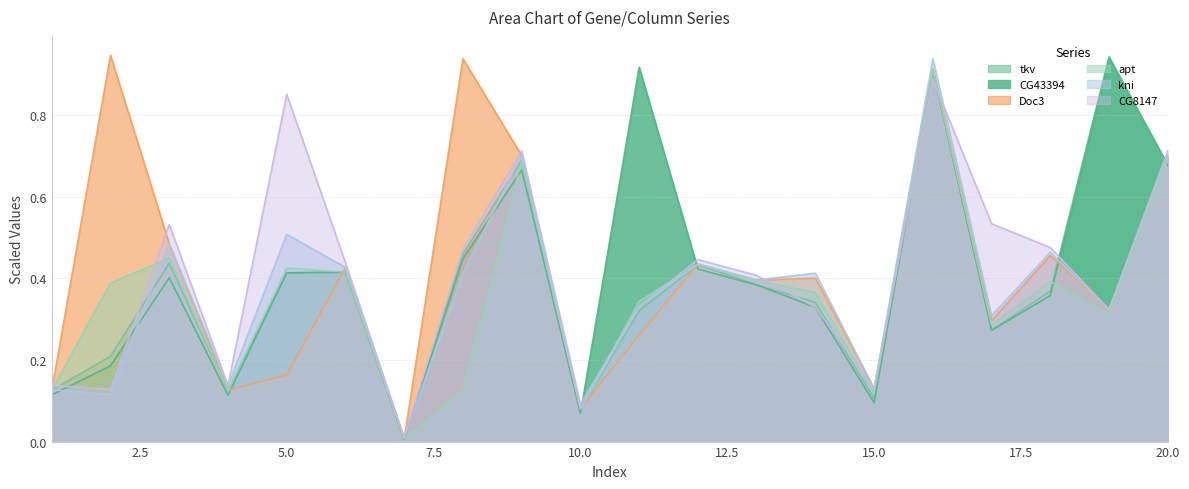

What is the difference between the maximum and minimum values in the kni series?

0.9